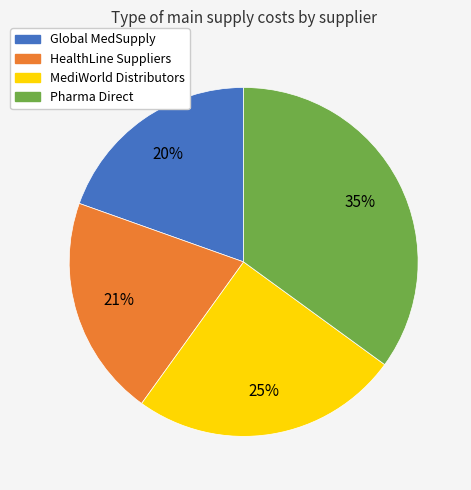

To the nearest percent, what percentage of the pie is Global MedSupply?

20%